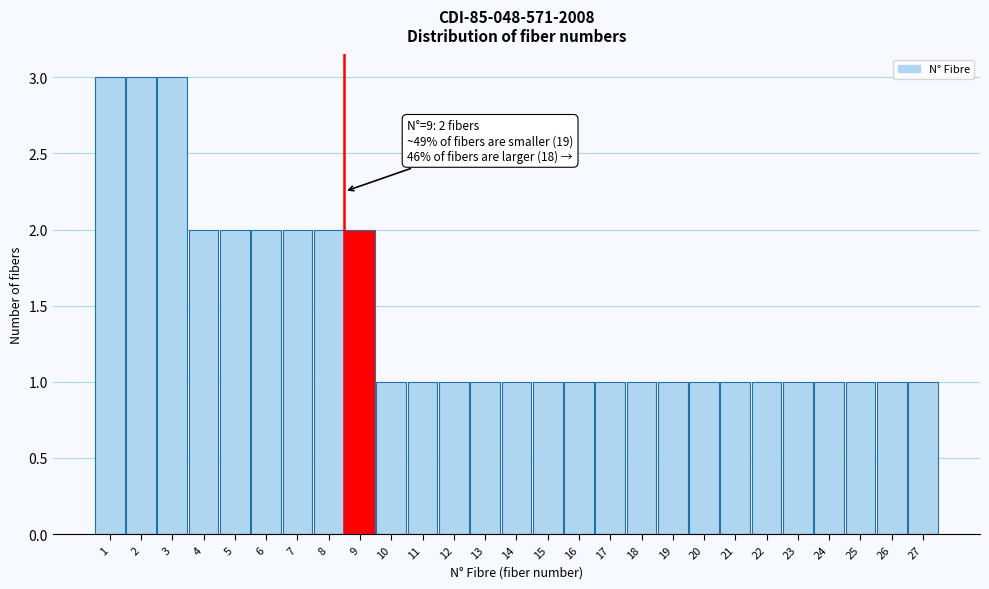

Reading left to right, list all the values displayed in this chart.

1=3	2=3	3=3	4=2	5=2	6=2	7=2	8=2	9=2	10=1	11=1	12=1	13=1	14=1	15=1	16=1	17=1	18=1	19=1	20=1	21=1	22=1	23=1	24=1	25=1	26=1	27=1